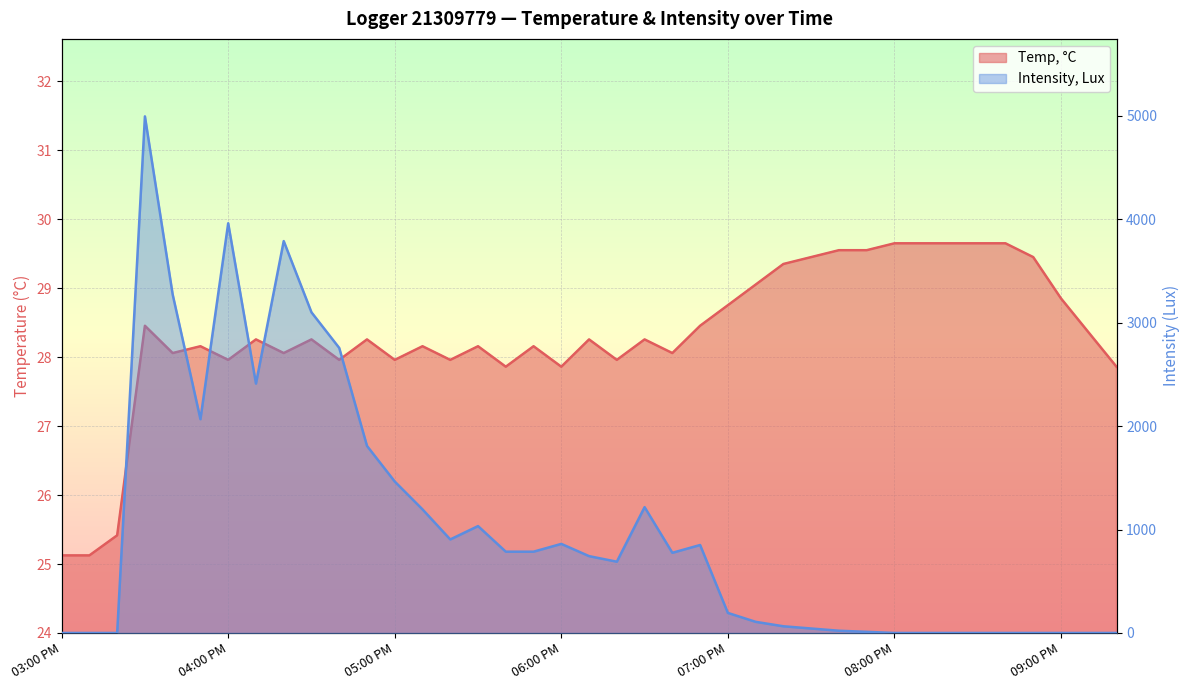

Rank the series by their average value, from highest to lowest.

Intensity, Lux, Temp, °C